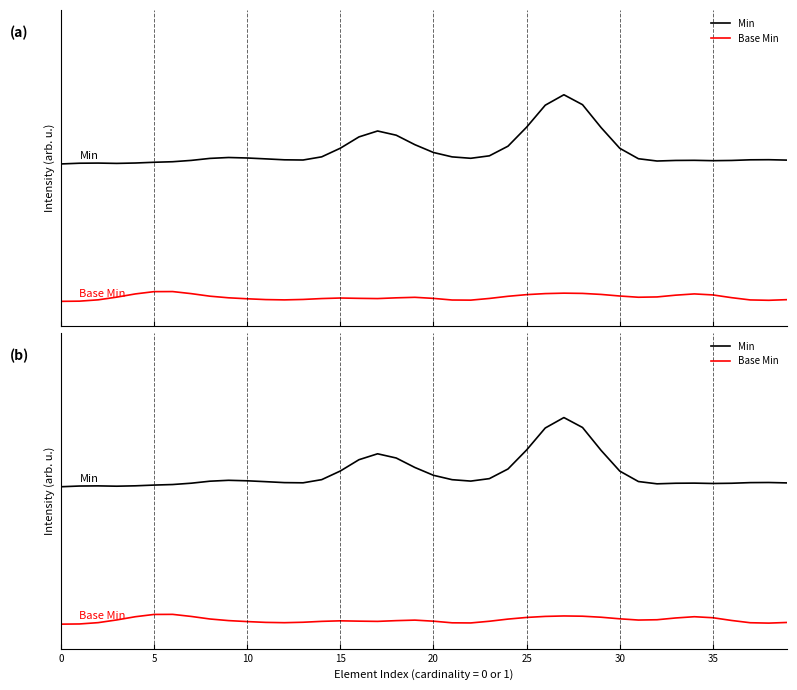

What are all the series names shown in the legend?

Min, Base Min